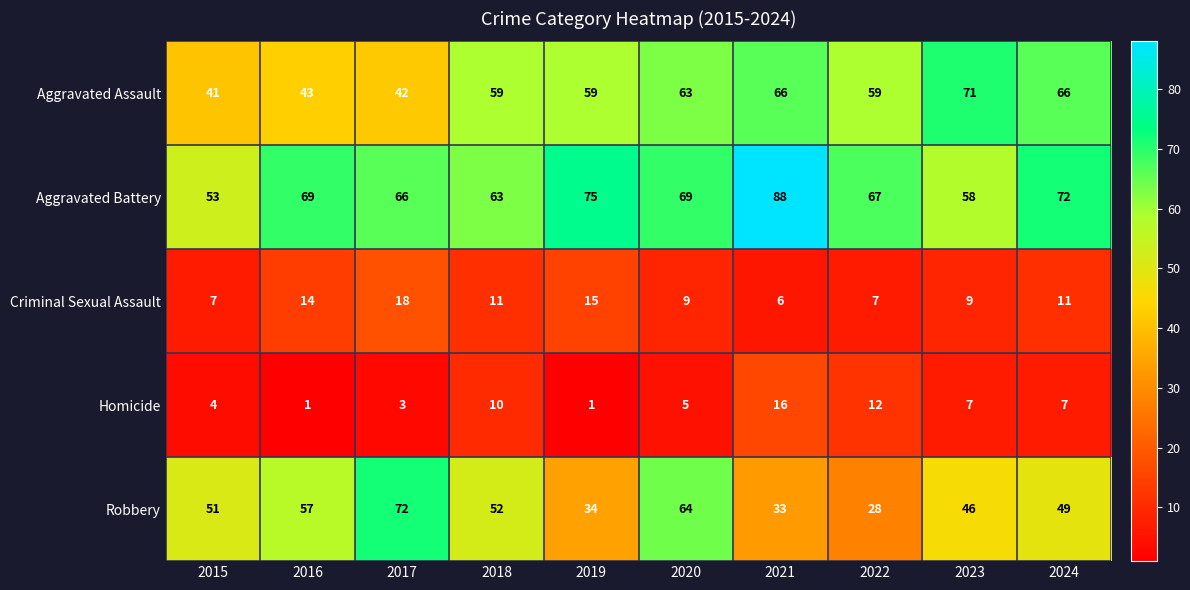

At how many categories does at least one series exceed 56?

9